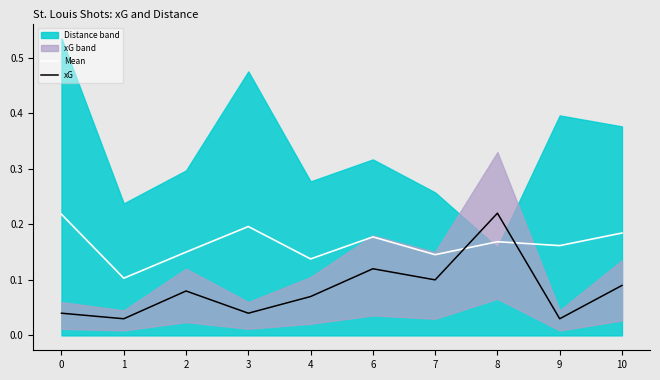

How many times do Mean and xG cross each other?

2